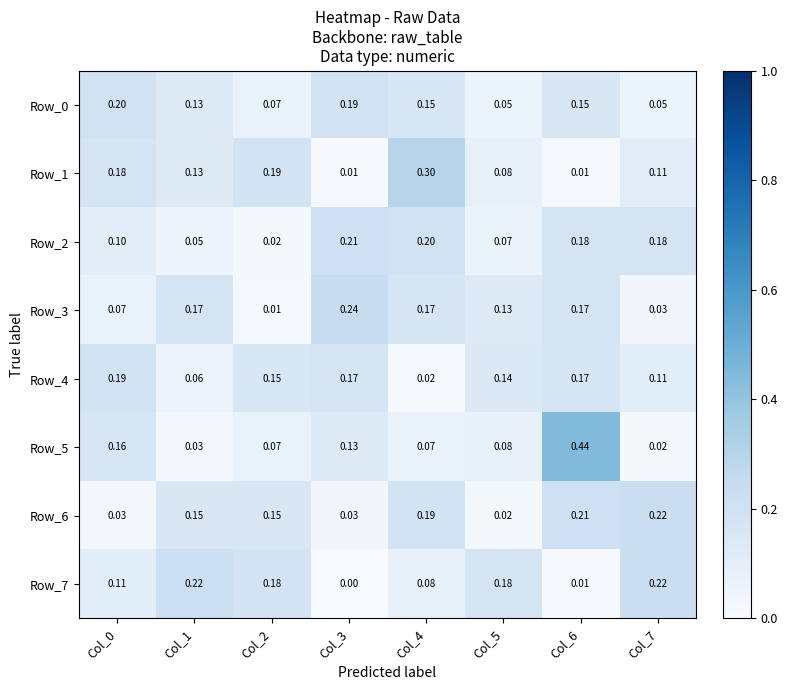

Is the value of Row_7 at Col_7 greater than the value of Row_5 at Col_7?

Yes